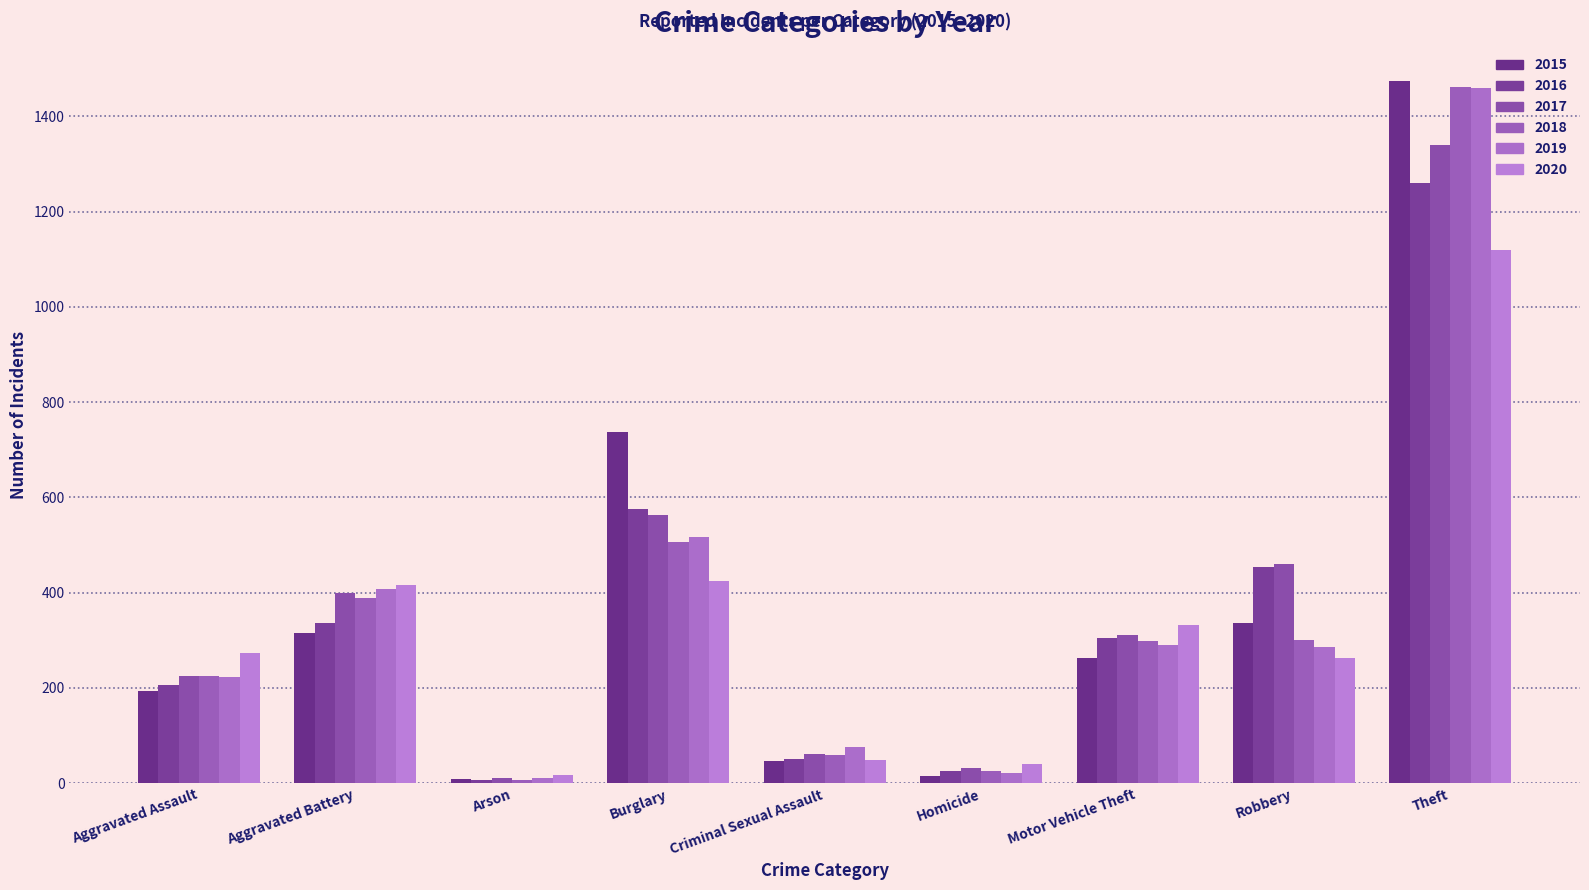

Reading right to left, what are all the values shown in this chart?

2015: 1474	337	263	15	46	738	9	316	194
2016: 1259	454	304	26	50	576	7	336	206
2017: 1339	460	312	33	61	562	10	400	225
2018: 1461	301	298	25	59	506	7	389	225
2019: 1459	287	290	22	77	517	12	407	223
2020: 1120	263	333	41	48	425	17	416	273